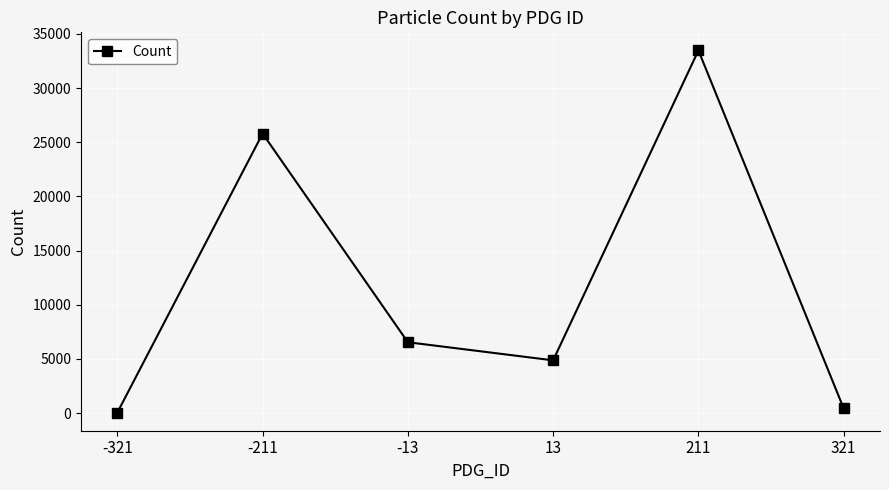

The value at 13 is 4872. True or false?

True